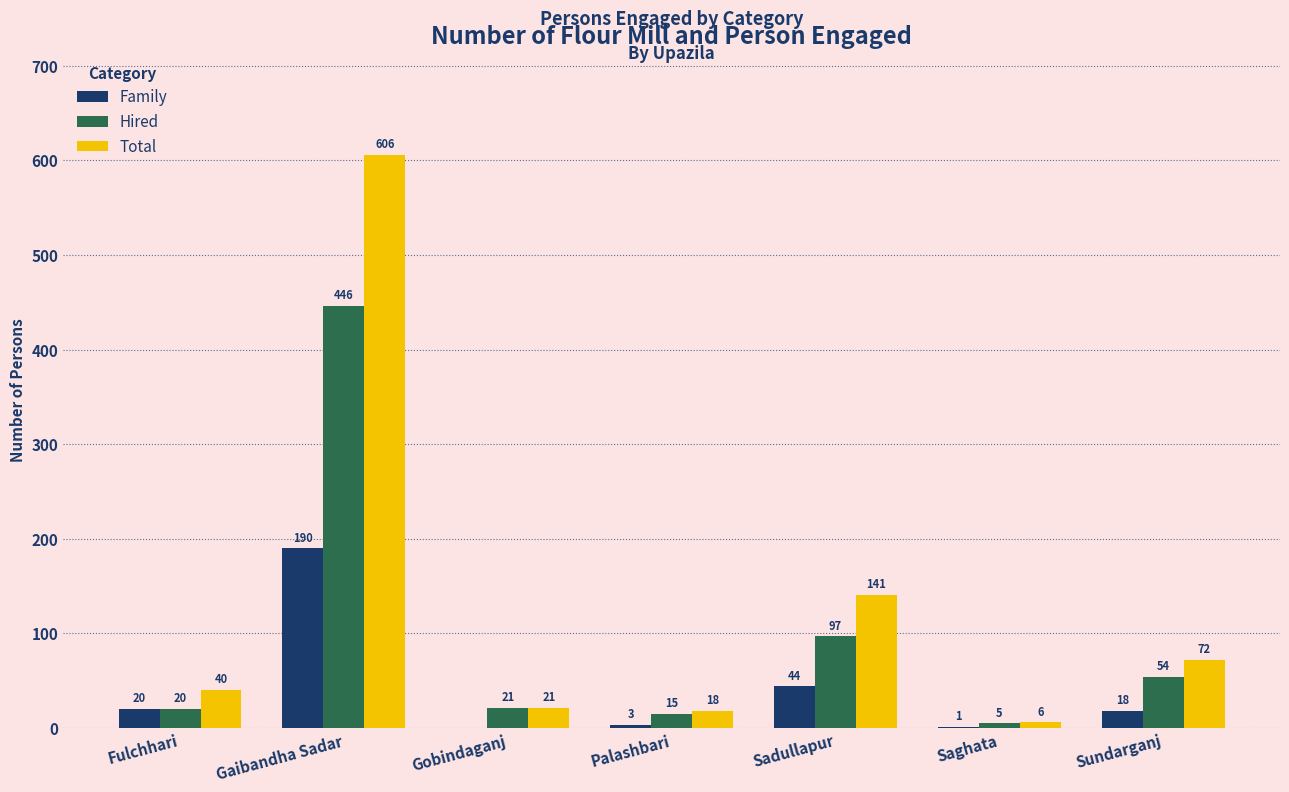

At which category is the sum across all series the highest?

Gaibandha Sadar